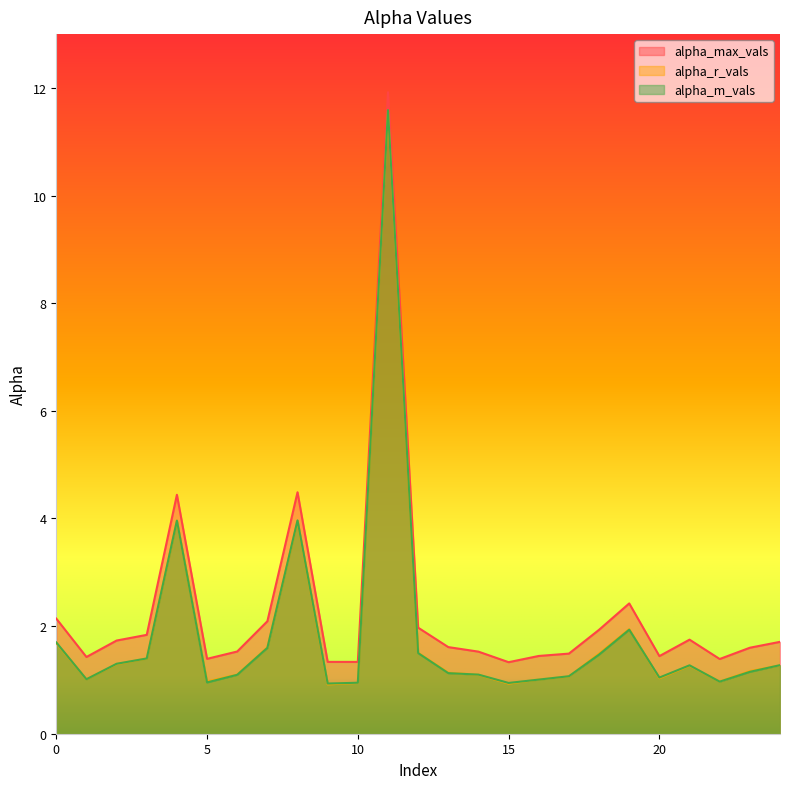

Which series has the largest range (max minus min)?

alpha_r_vals